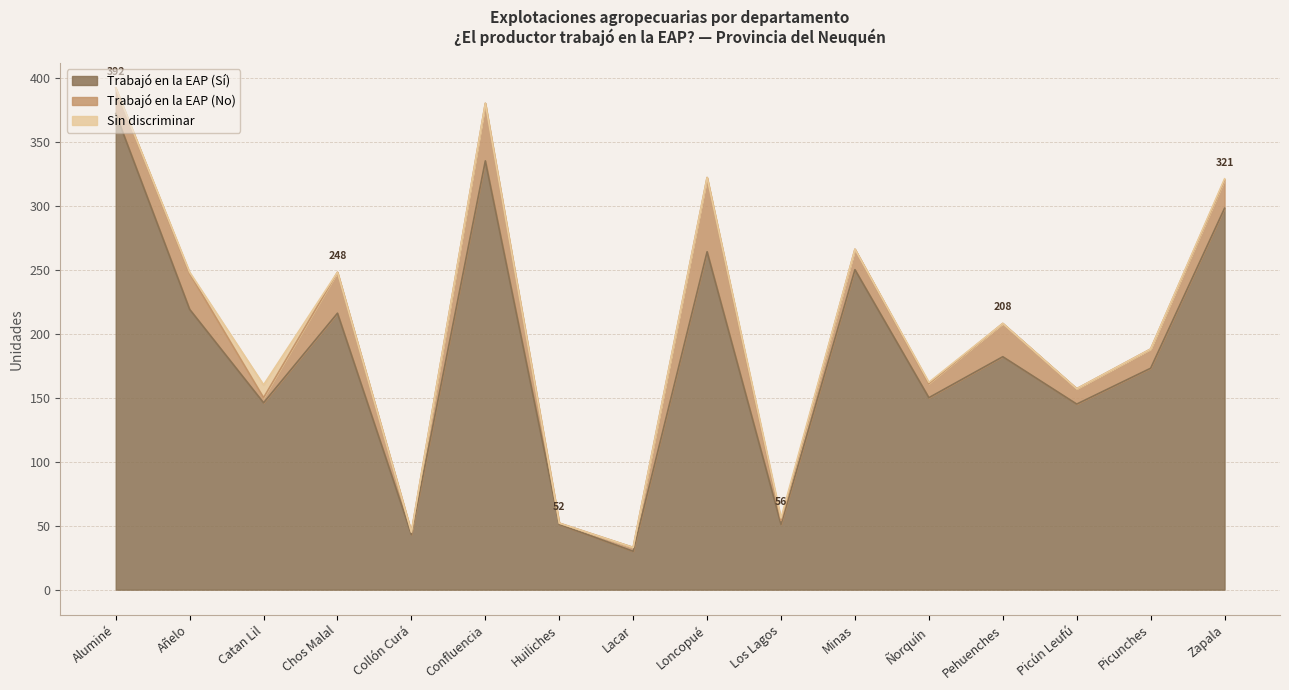

What is the spread (max minus min) of values at Zapala?

297